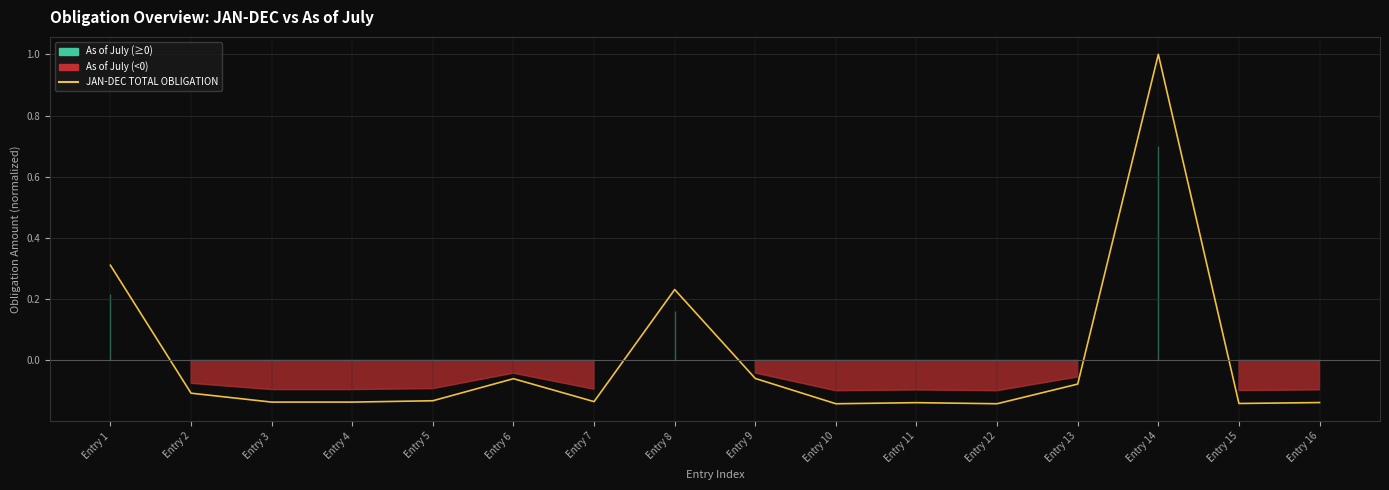

The chart shows a value of -0.1 at Entry 10. True or false?

False